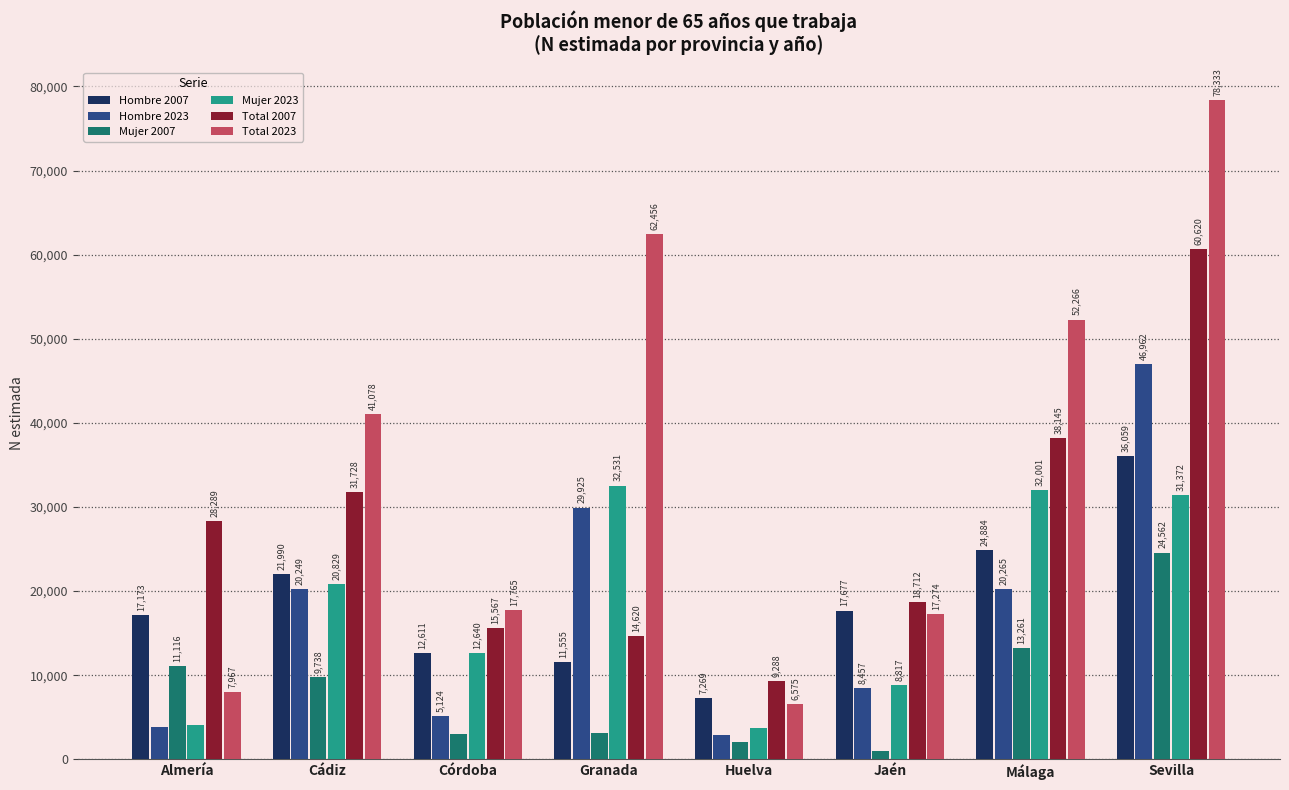

At how many categories does at least one series exceed 68014?

1